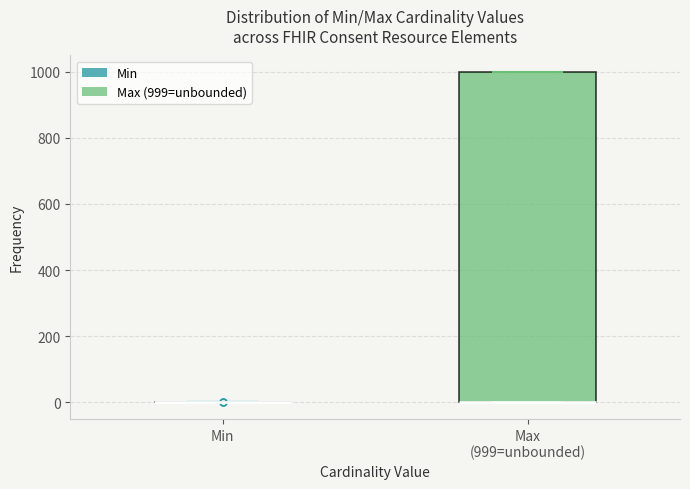

Which box is the tallest, from its lower edge to its upper edge?

Max (999=unbounded)